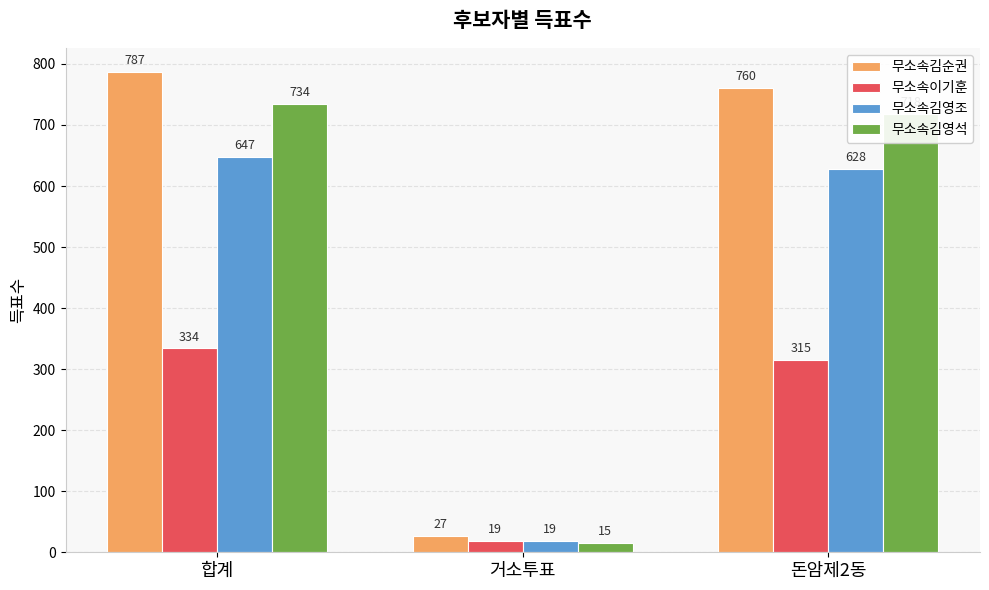

What is the spread (max minus min) of values at 돈암제2동?

445